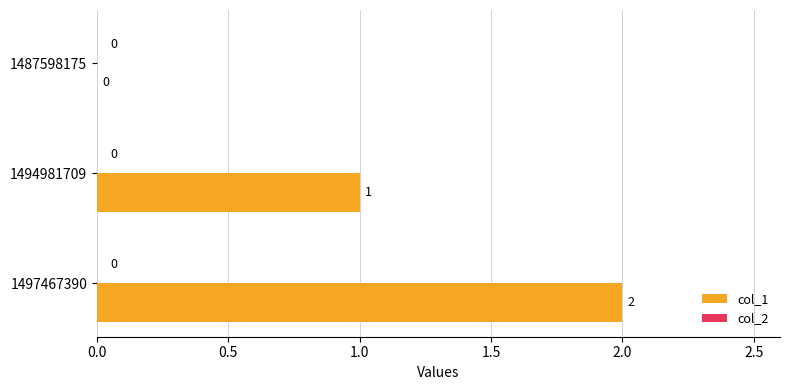

Is it true that the value at 1497467390 is 2?

True